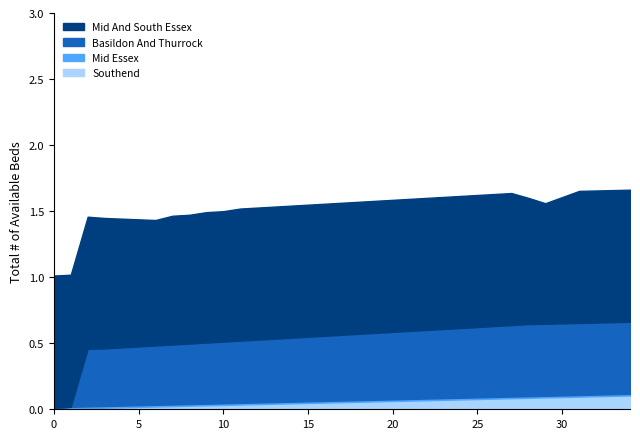

True or false: col_10 and col_5 intersect in this chart.

False